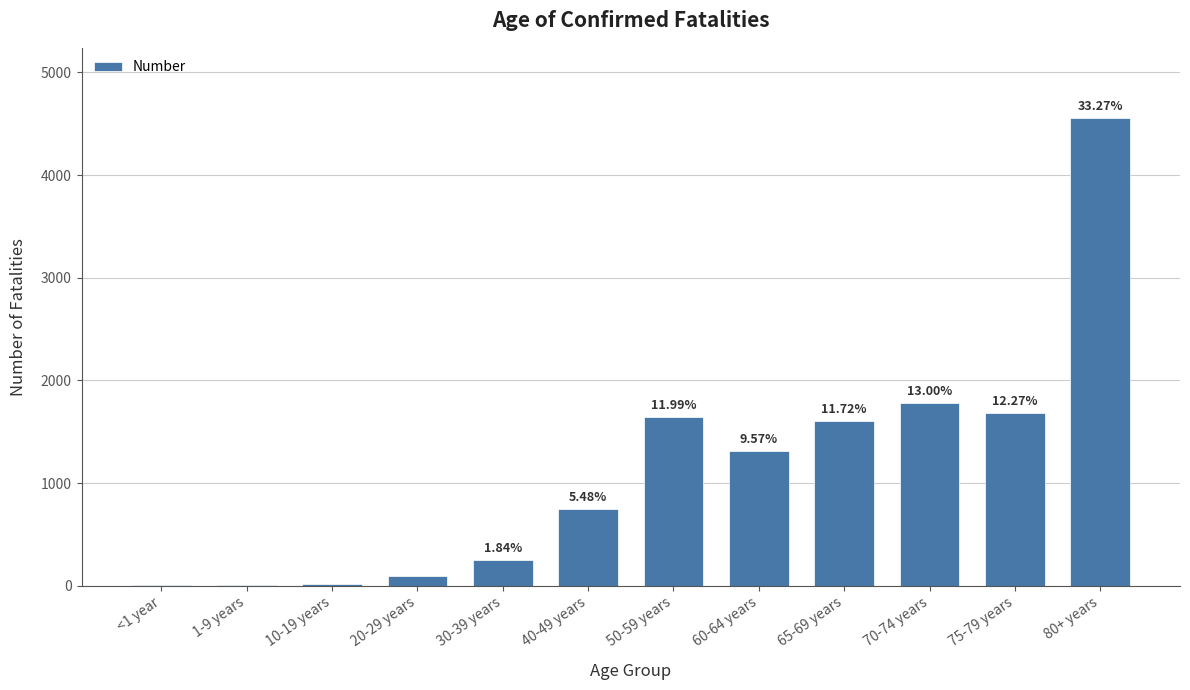

What is the ratio of the value at 50-59 years to the value at 80+ years?

0.4